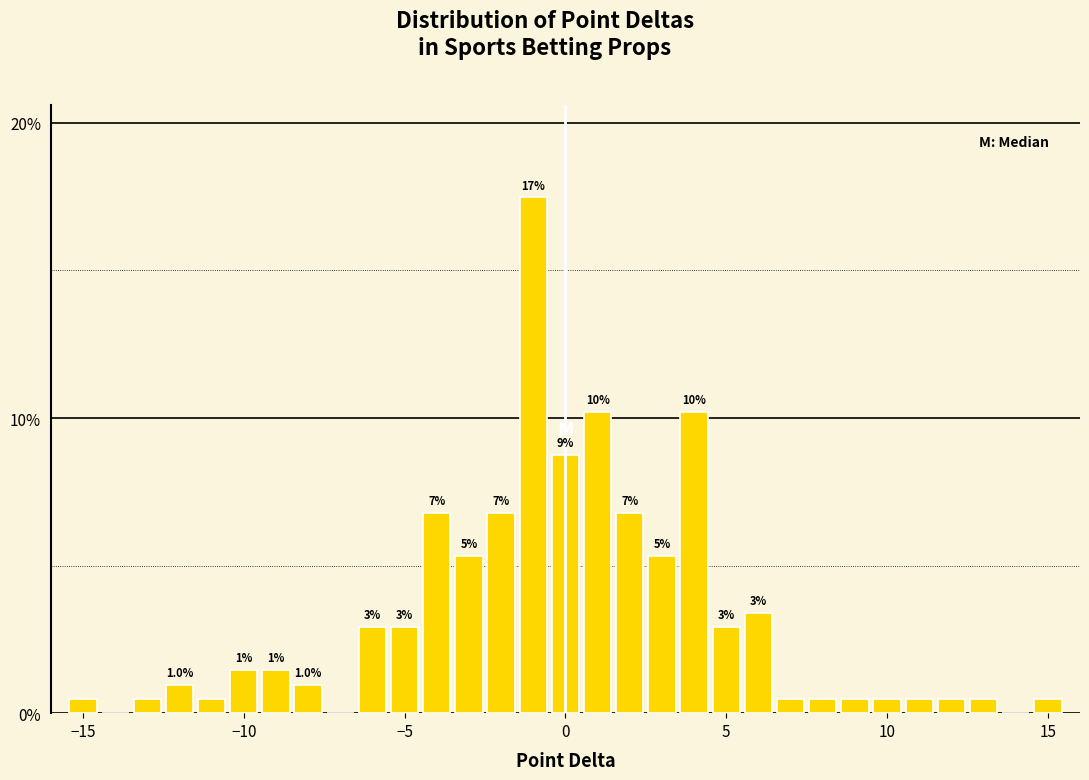

Around what value on the x-axis is the tallest bar? Give the approximate position of its centre, as read against the axis.

-1.0